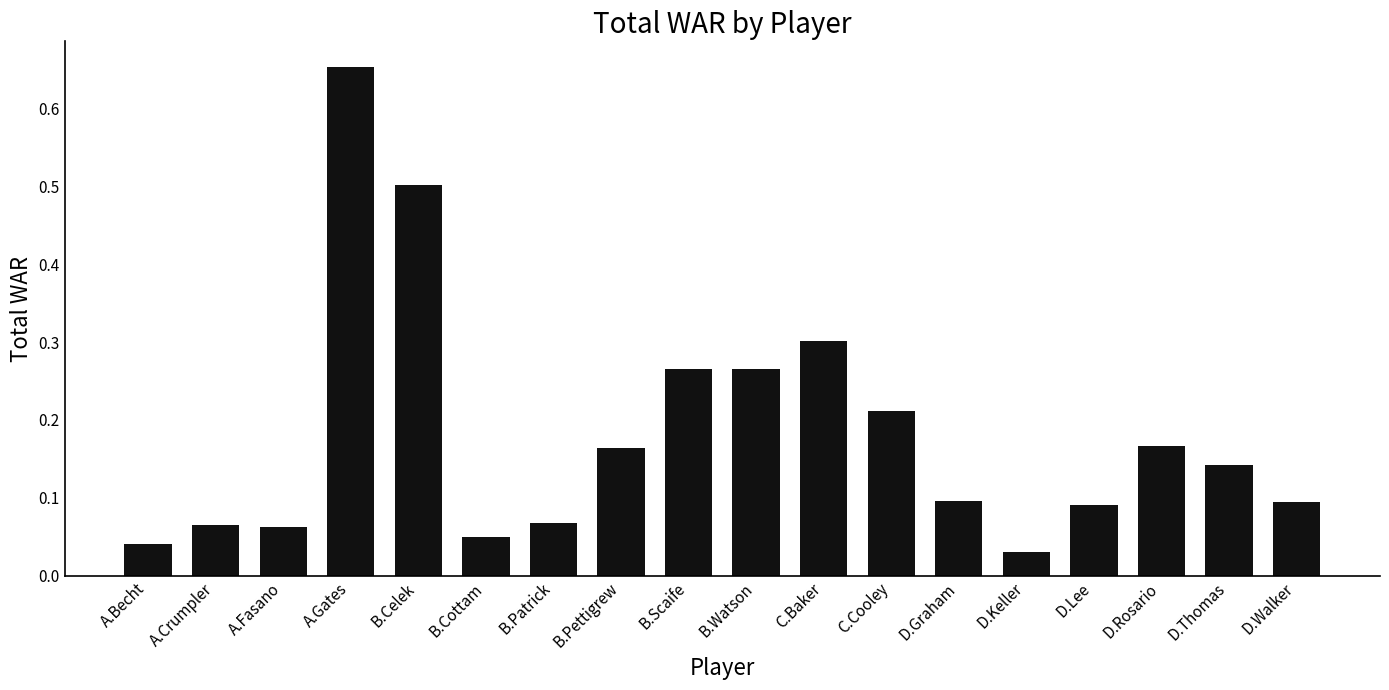

Which category has the highest value across all series?

A.Gates